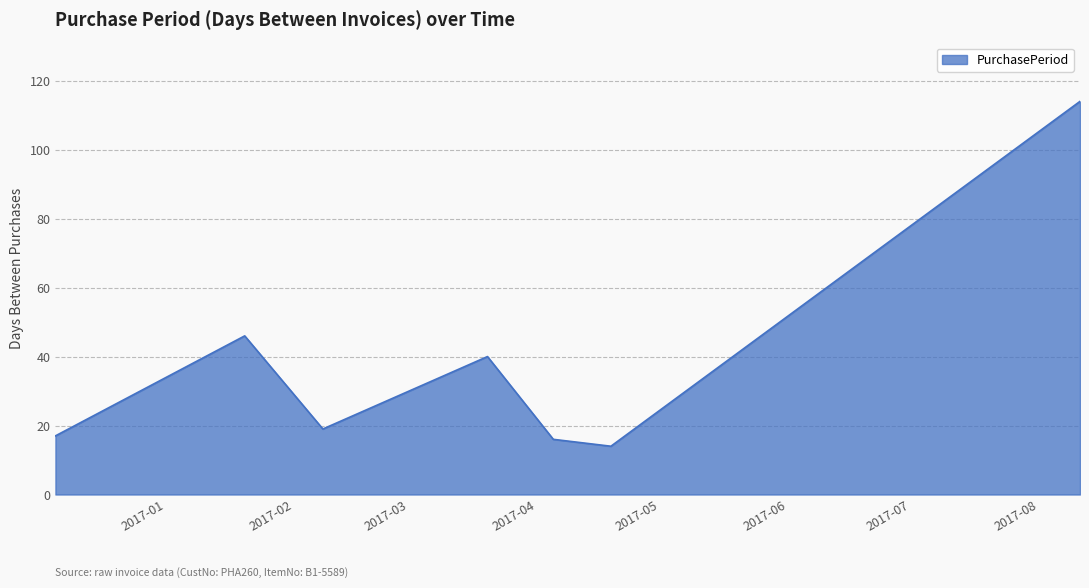

How many interior local peaks (higher than both neighbors) does the data have?

2